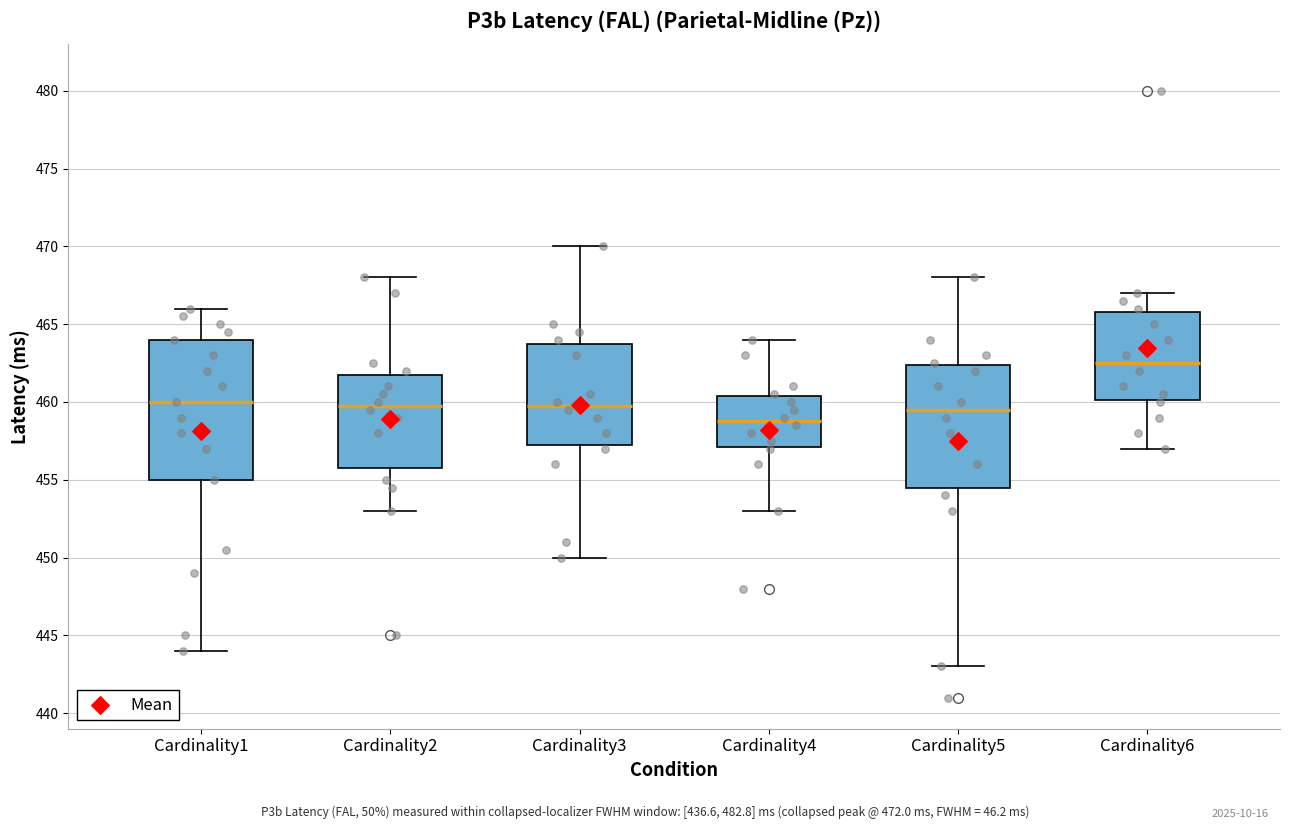

Comparing the boxes themselves (not the whiskers), which one is the tallest?

Cardinality1